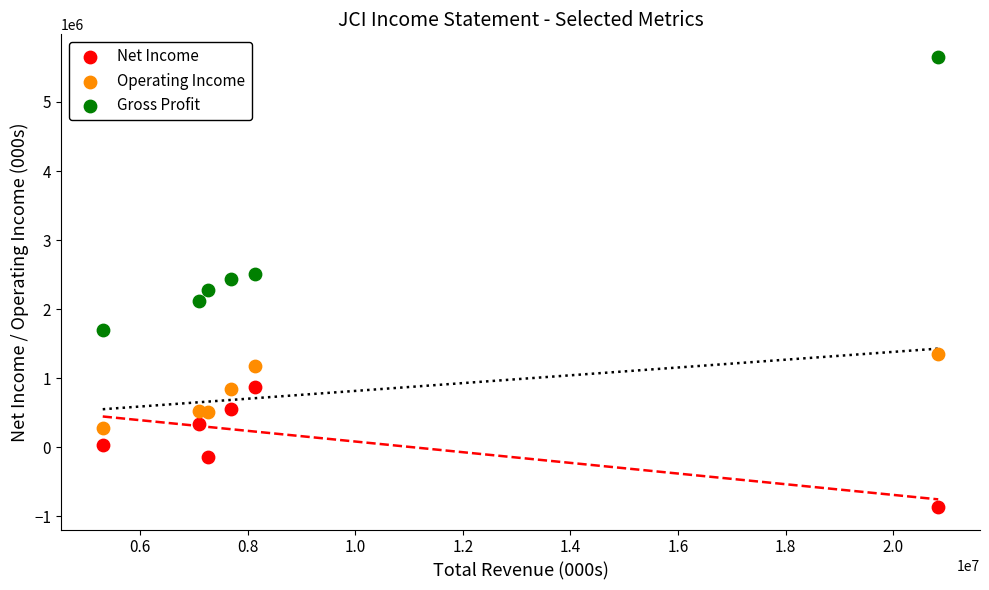

Which series reaches the minimum Y coordinate?

Net Income